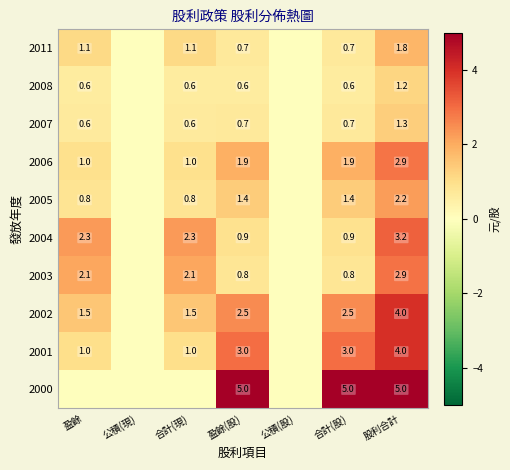

The 2007 series shows 0.7 at 盈餘(股). True or false?

True